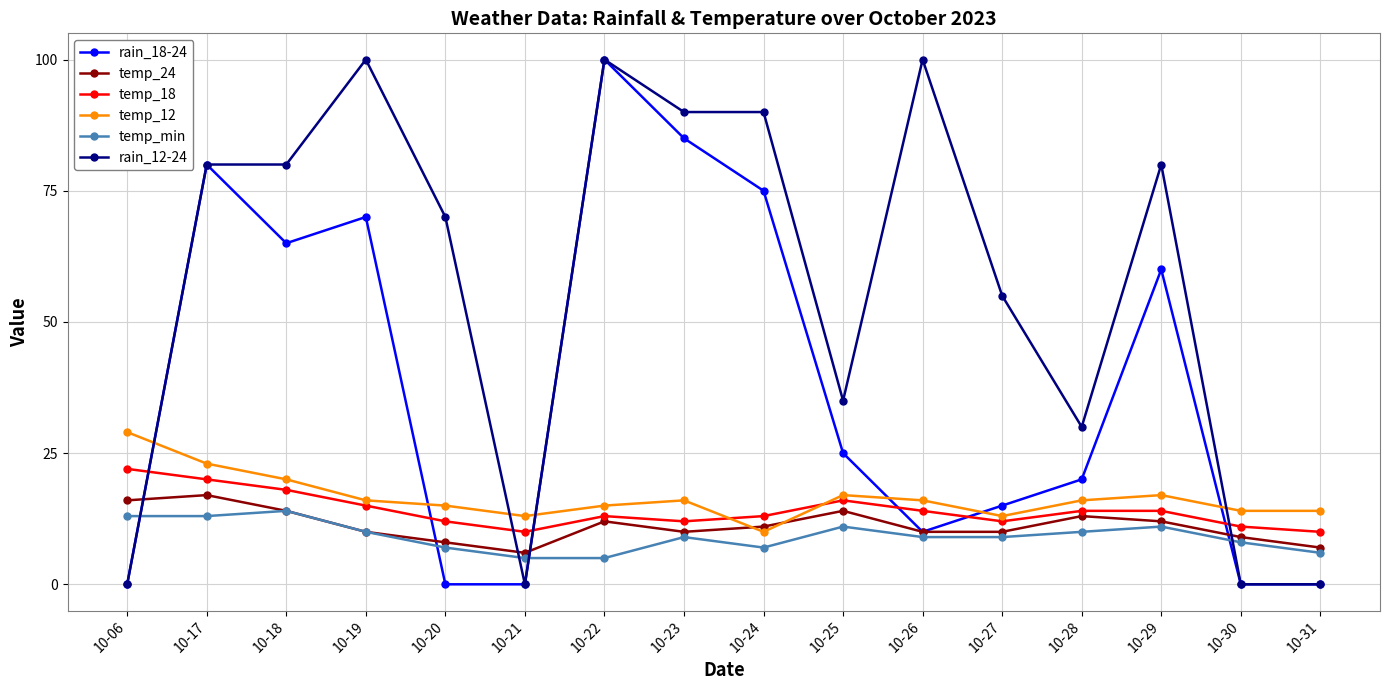

Is this an area chart (filled region under the line)?

No